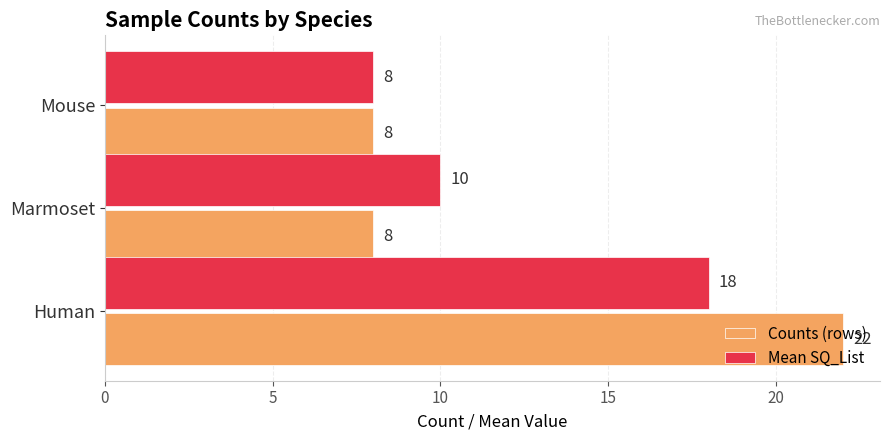

What is the maximum value for Counts (rows)?

22